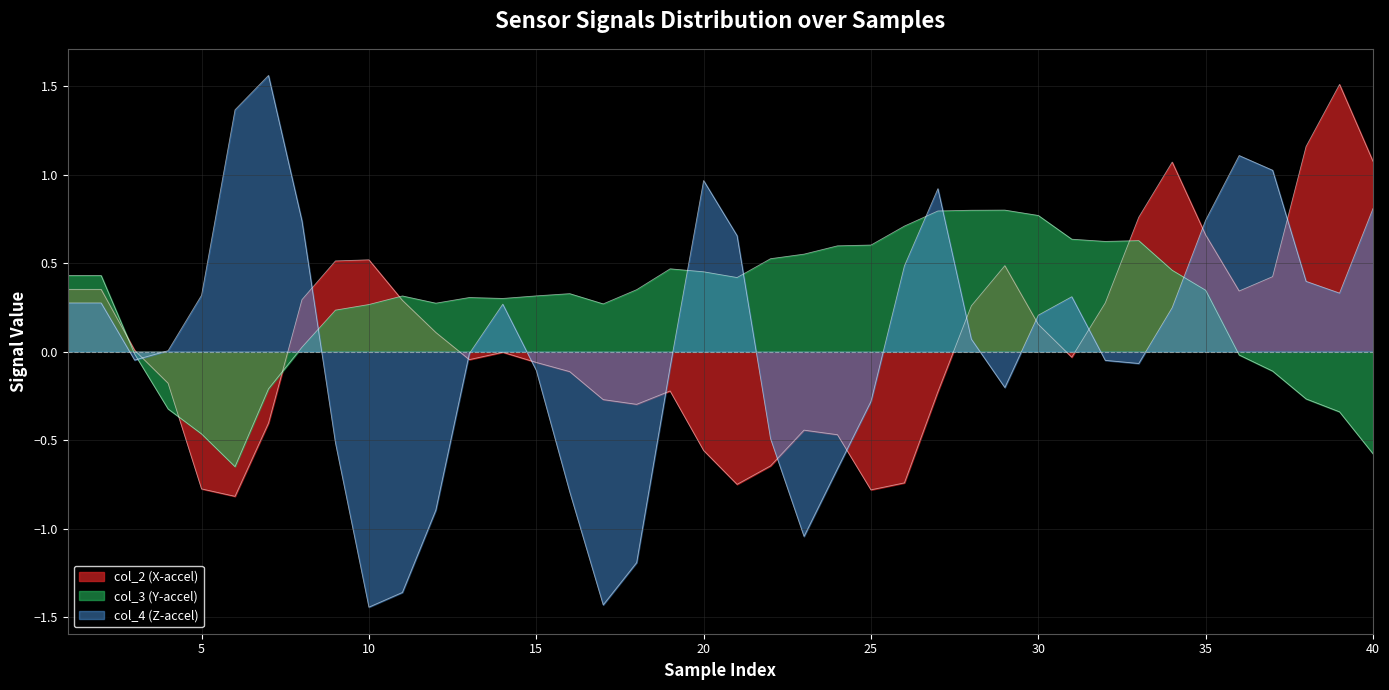

True or false: col_3 has a value of 0.8 at 33.

False